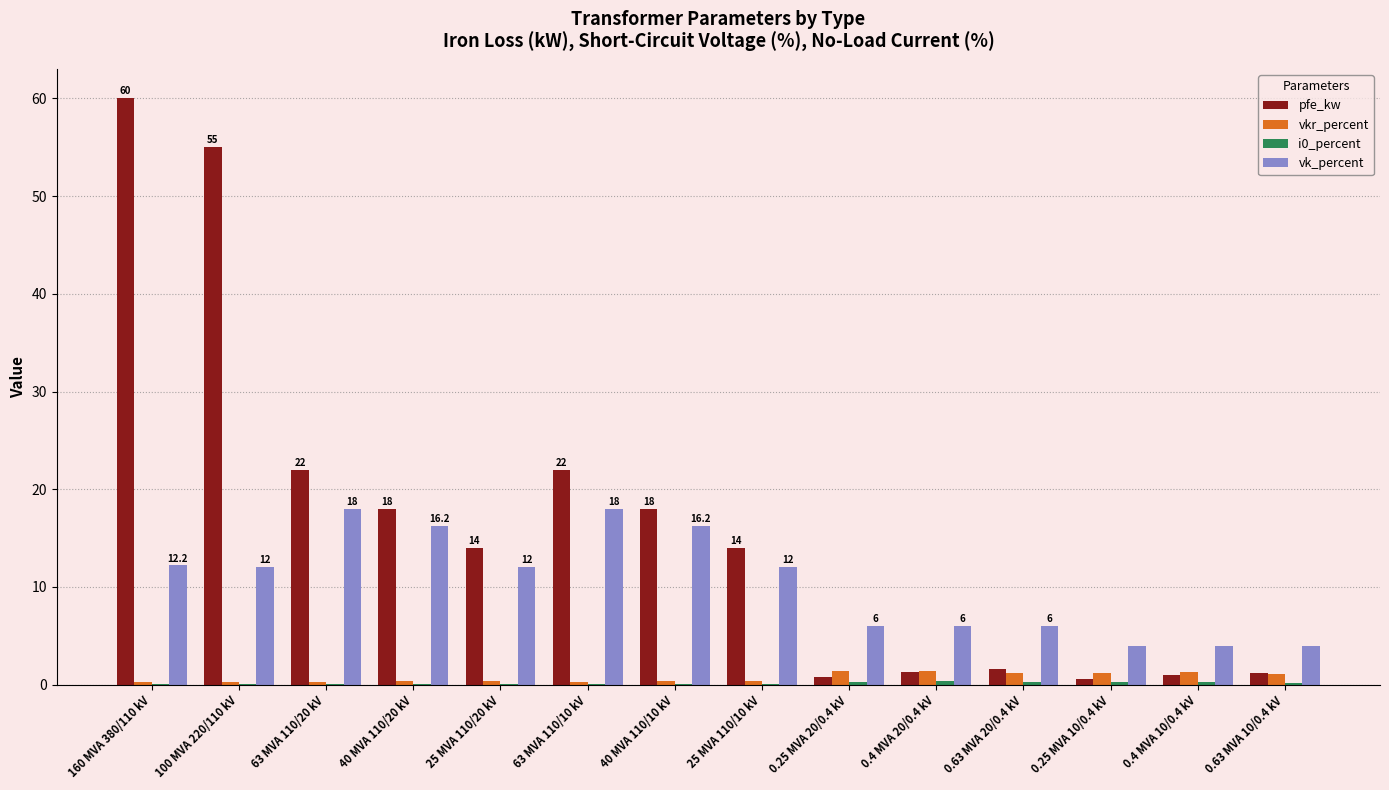

What is the maximum value for vk_percent?

18.0